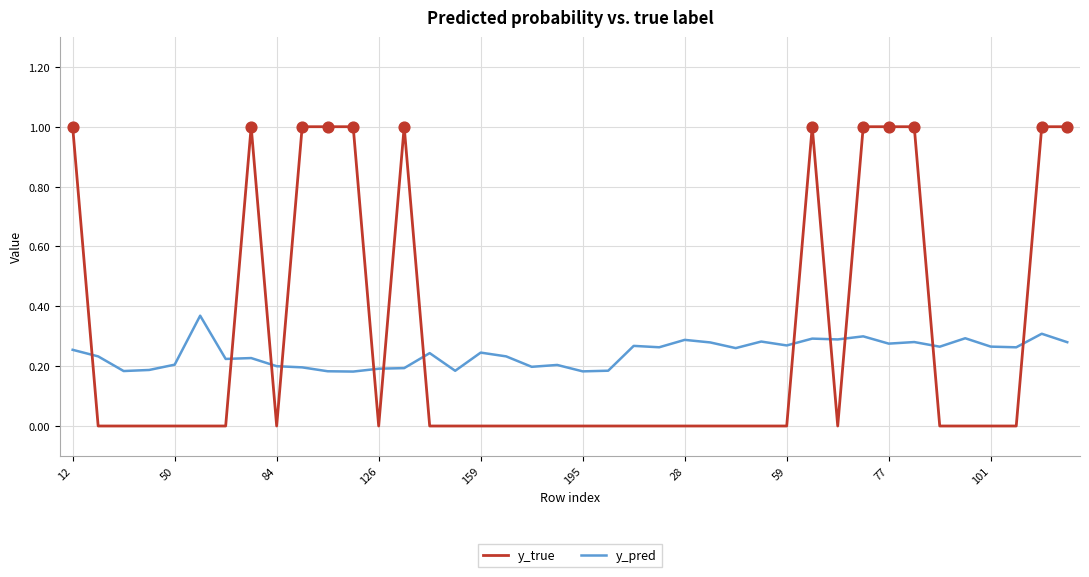

Which series has the largest range (max minus min)?

y_true